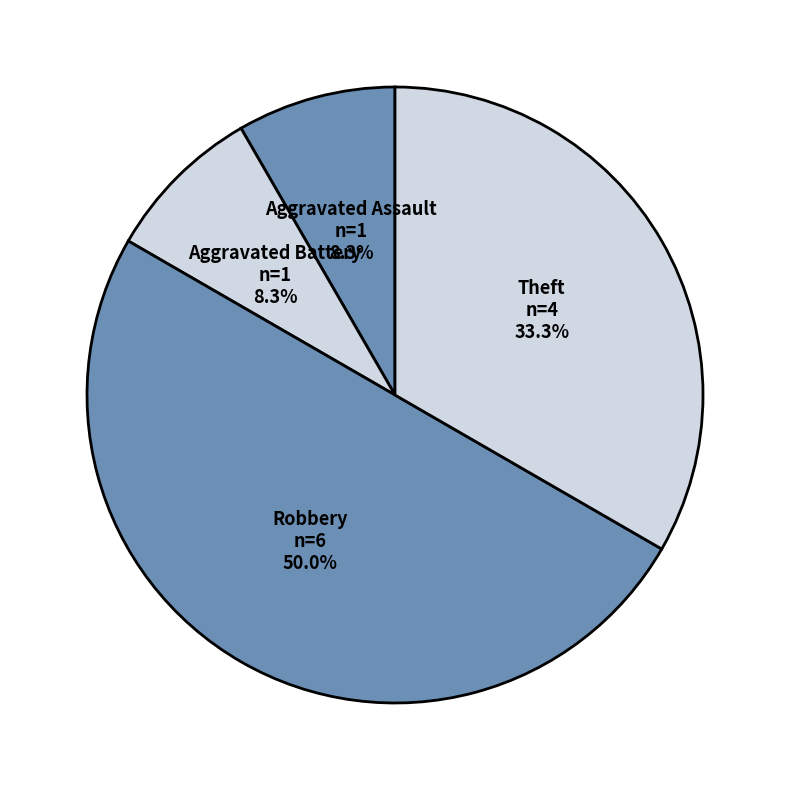

What is the ratio of the value at Robbery to the value at Aggravated Assault?

6.0